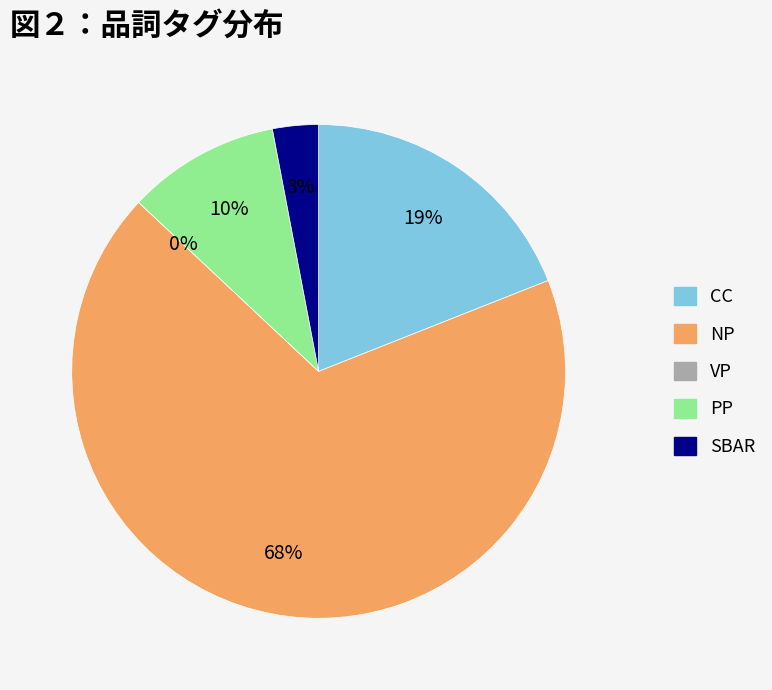

Count the number of slices in the pie.

5